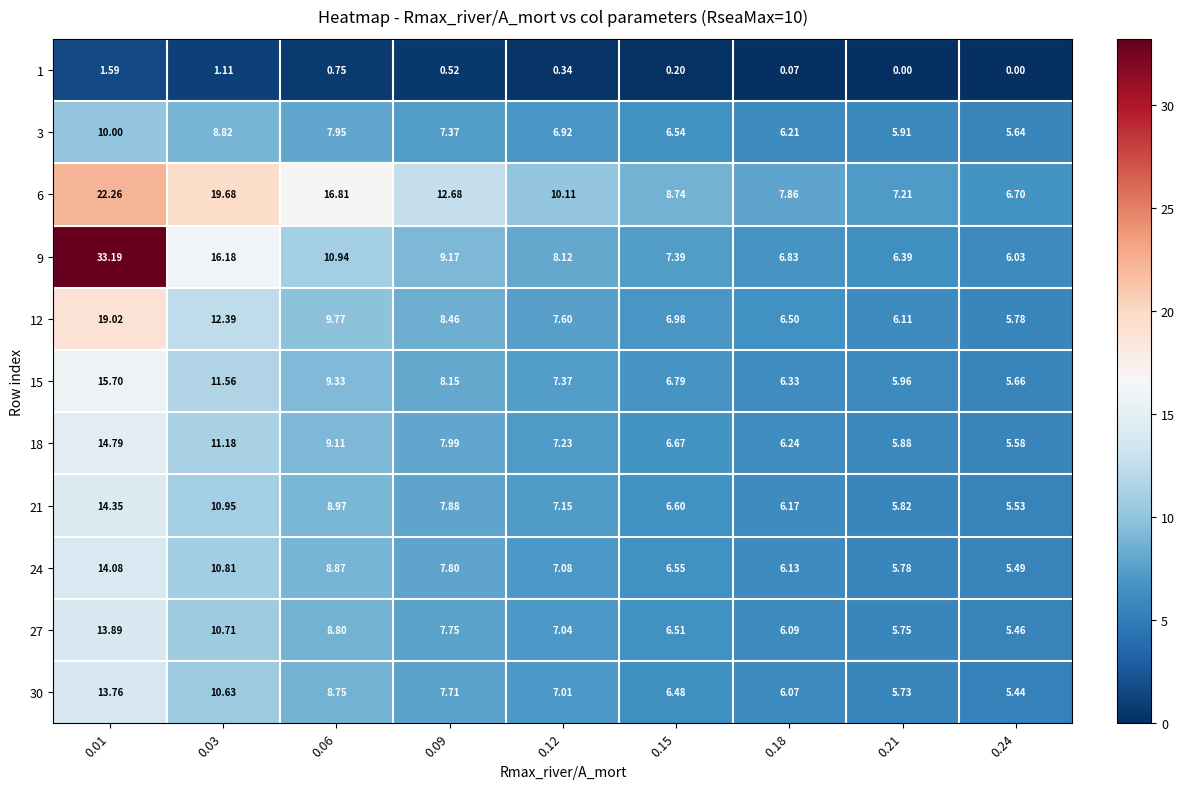

How many data points in 27 are less than 7?

4